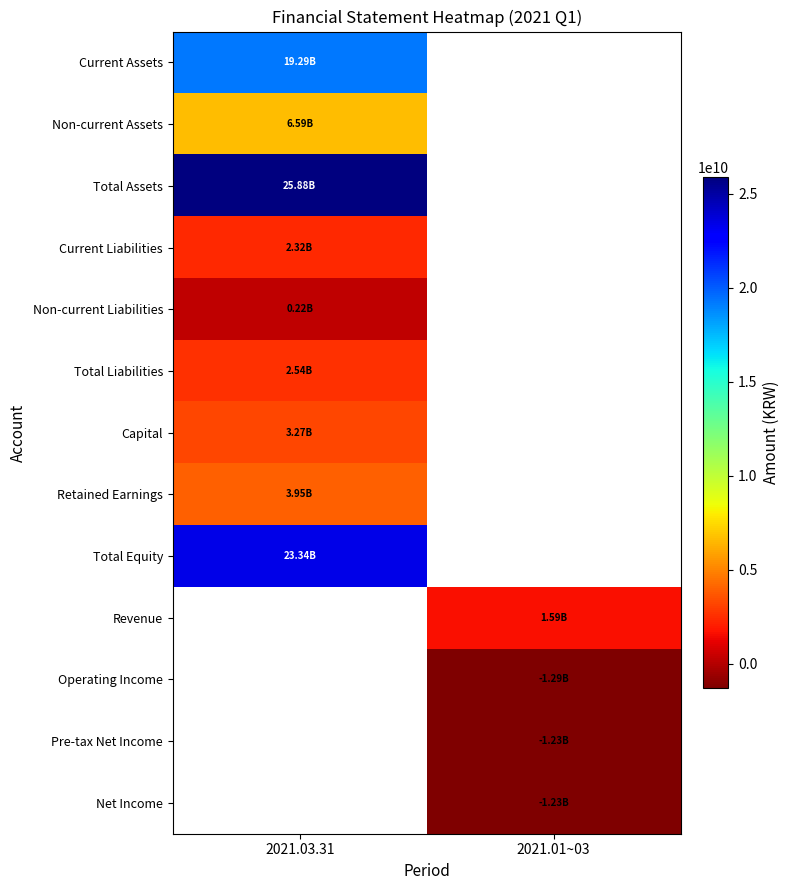

Which series has the largest total across all categories?

Total Assets